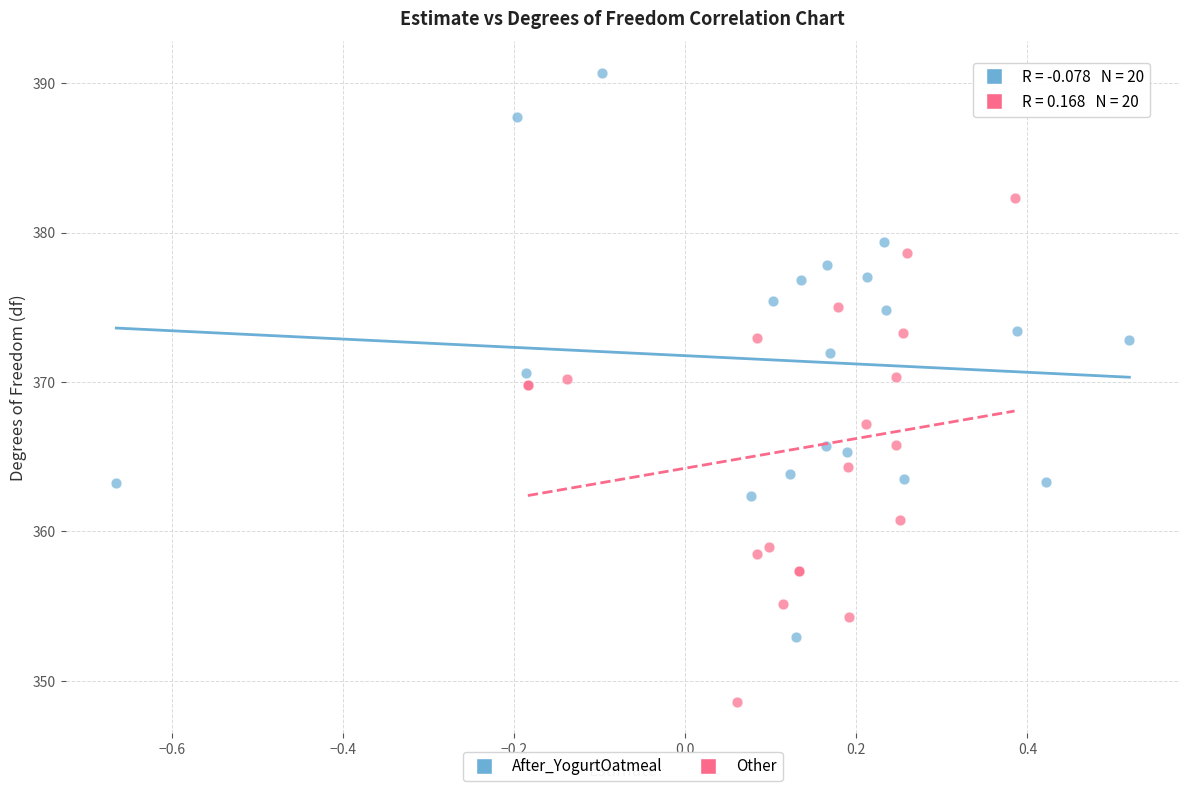

Which series reaches the minimum Y coordinate?

Other